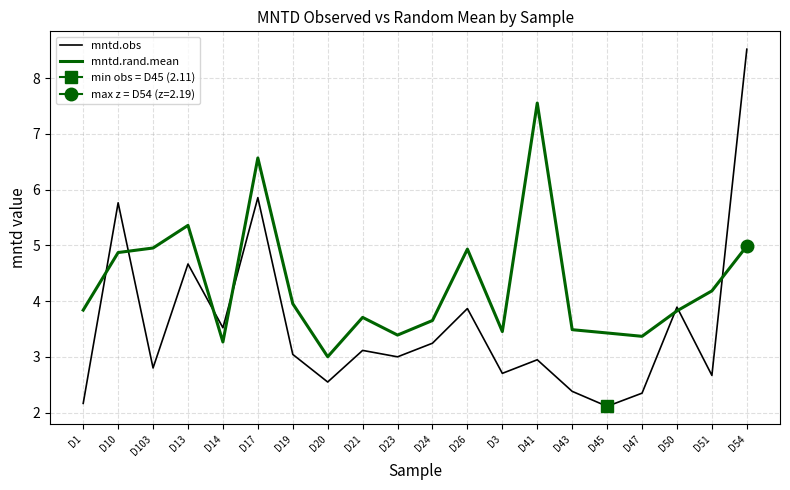

Which has a higher value, D103 or D43?

D103